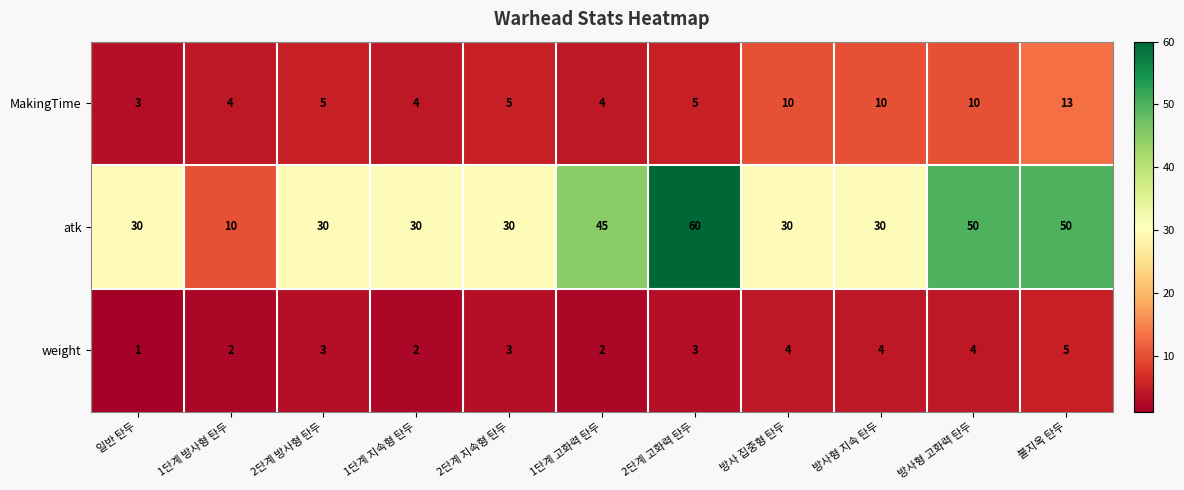

At which category does the chart reach its minimum across all series?

일반 탄두